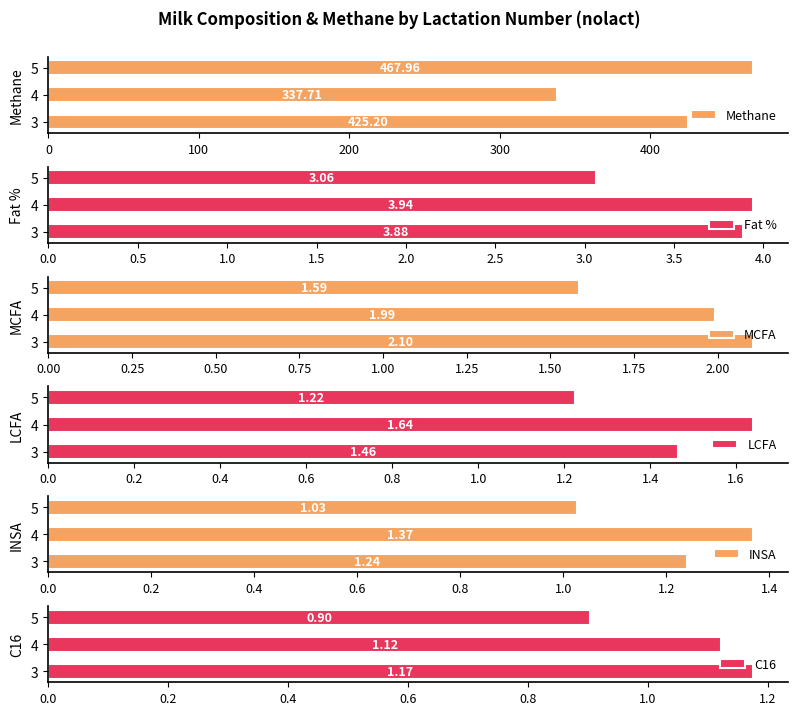

What is the average value of the LCFA series?

1.4